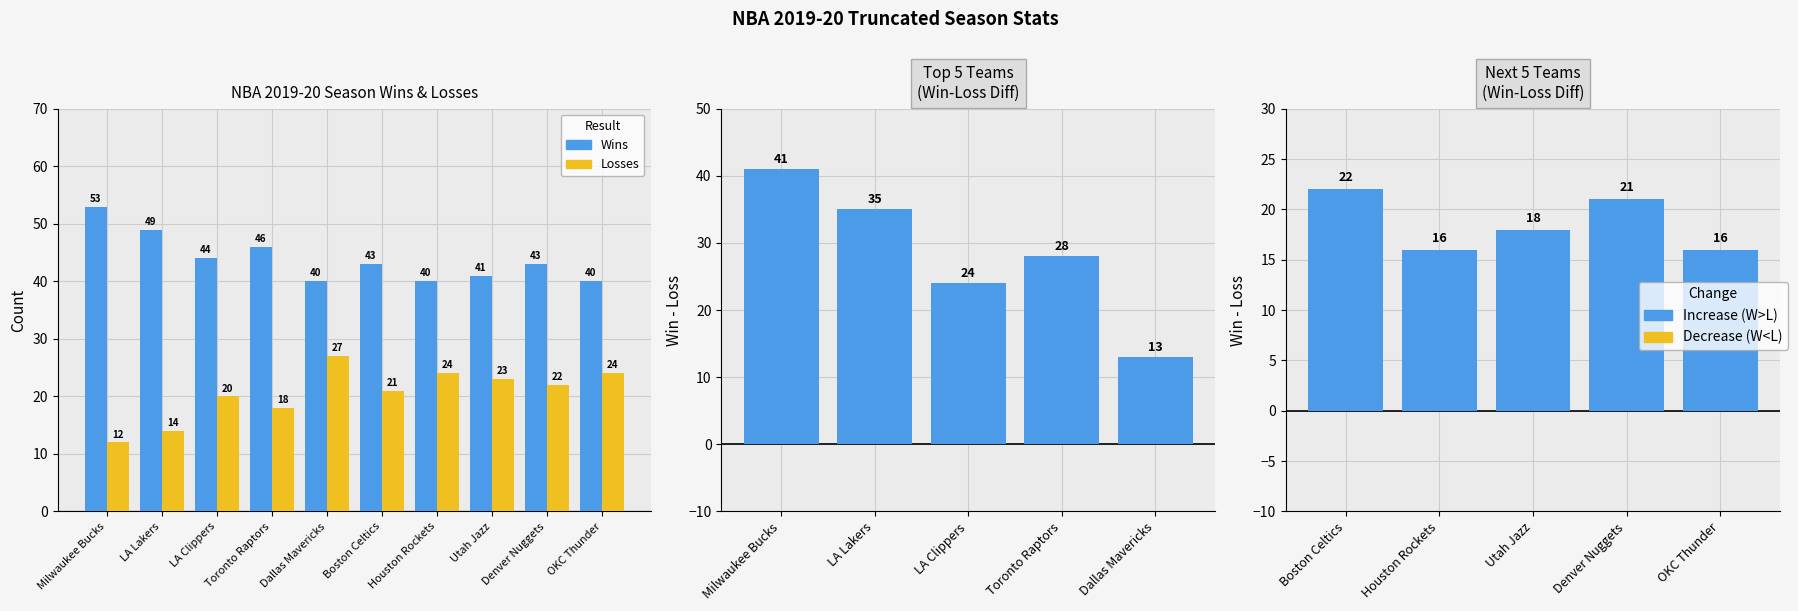

How many series are shown in this chart?

2